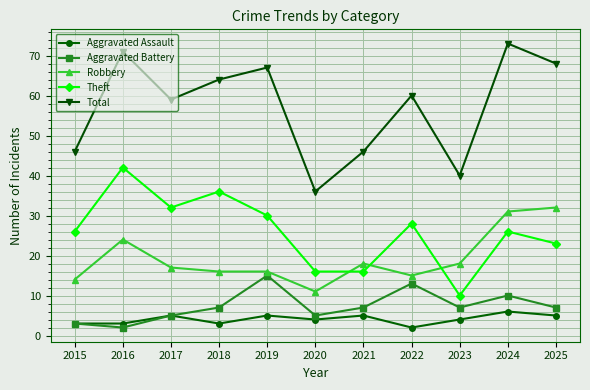

Is it true that Total equals 18 at 2024?

False